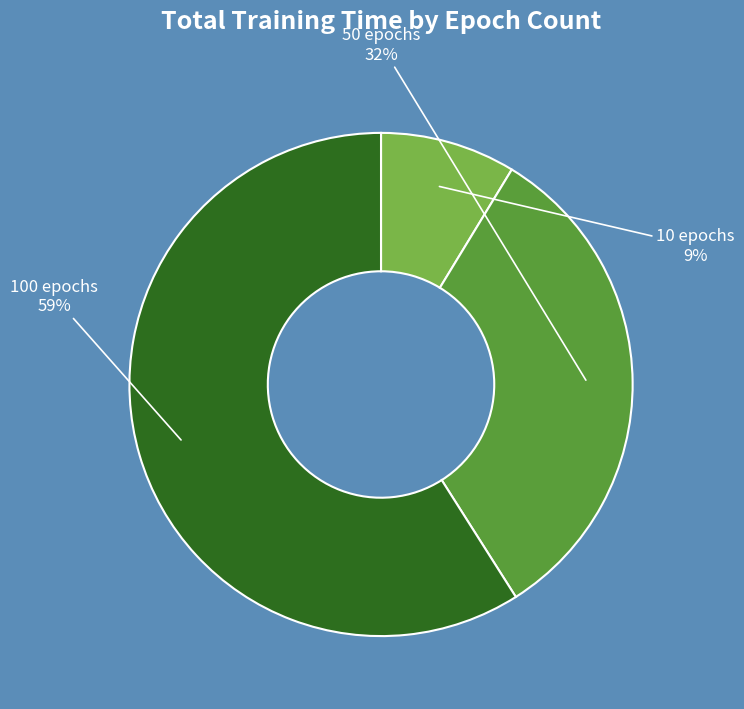

To the nearest percent, what is the combined percentage of 10 epochs and 50 epochs?

41%